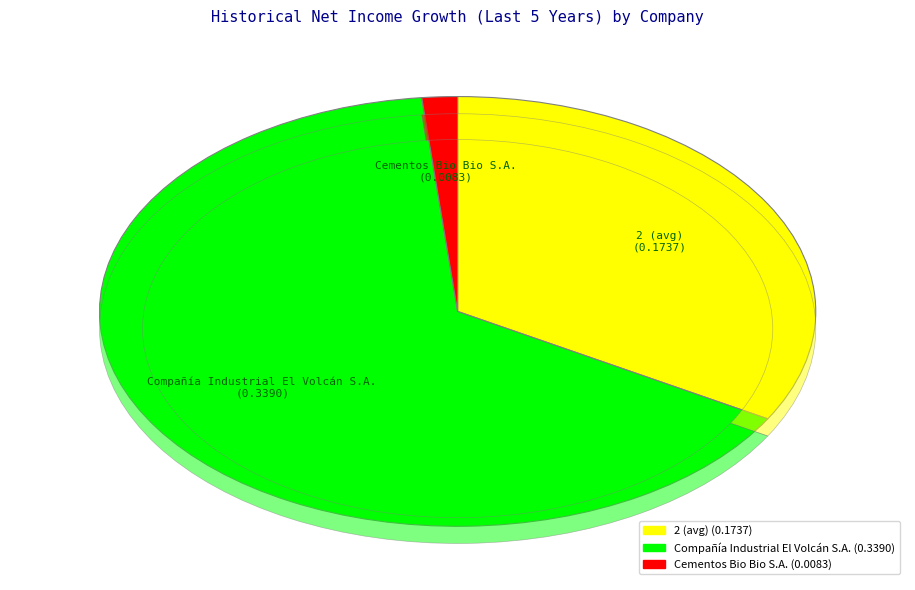

To the nearest percent, what is the difference between the 2 (avg) and Compañía Industrial El Volcán S.A. slice percentages?

32%